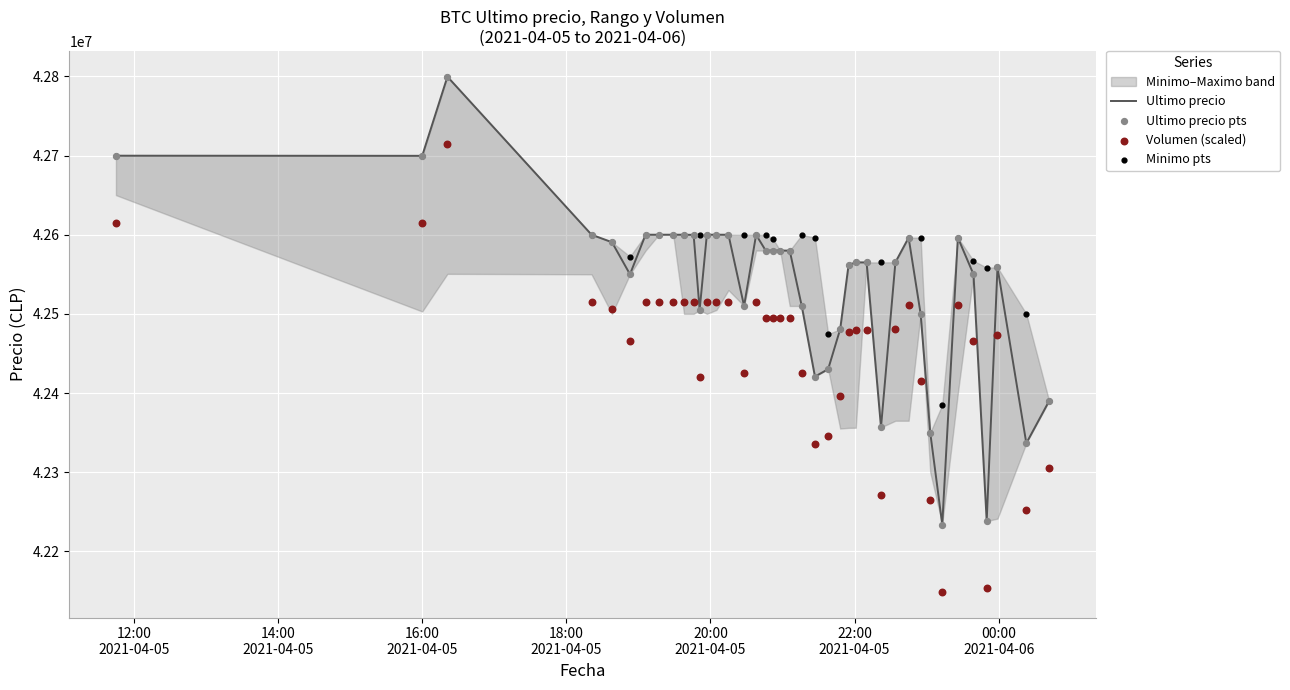

At how many categories does at least one series exceed 42757092?

1